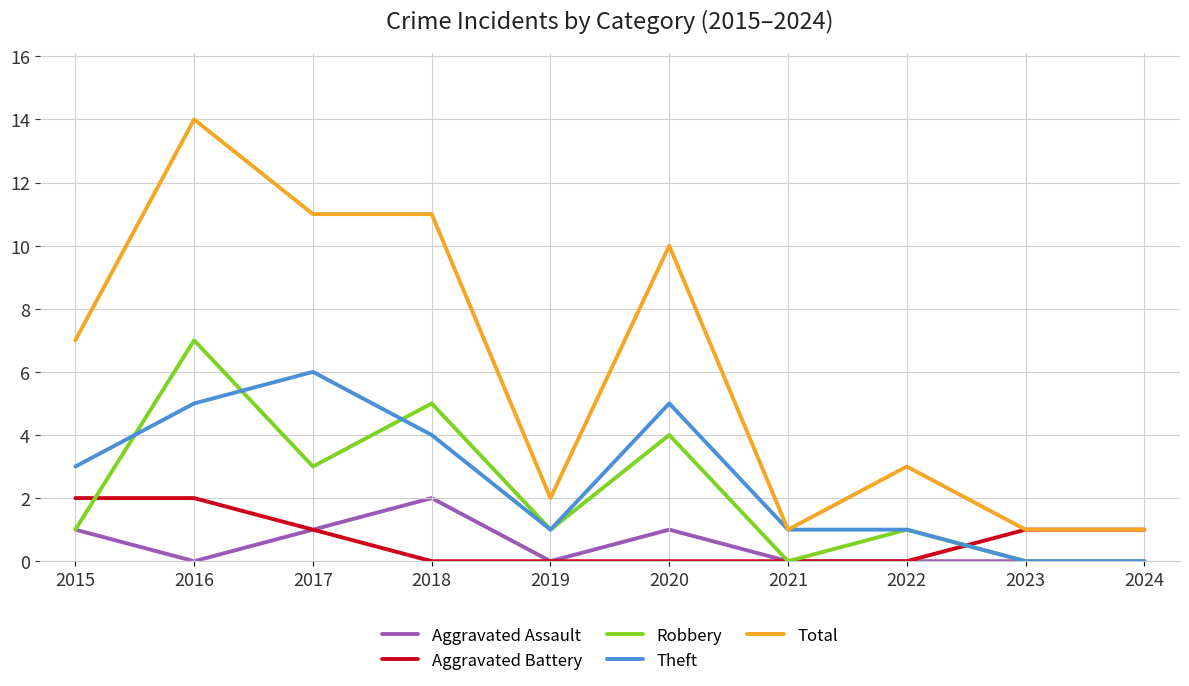

Reading left to right, extract all data points from this chart.

Aggravated Assault: 2015=1	2016=0	2017=1	2018=2	2019=0	2020=1	2021=0	2022=0	2023=0	2024=0
Aggravated Battery: 2015=2	2016=2	2017=1	2018=0	2019=0	2020=0	2021=0	2022=0	2023=1	2024=1
Robbery: 2015=1	2016=7	2017=3	2018=5	2019=1	2020=4	2021=0	2022=1	2023=0	2024=0
Theft: 2015=3	2016=5	2017=6	2018=4	2019=1	2020=5	2021=1	2022=1	2023=0	2024=0
Total: 2015=7	2016=14	2017=11	2018=11	2019=2	2020=10	2021=1	2022=3	2023=1	2024=1